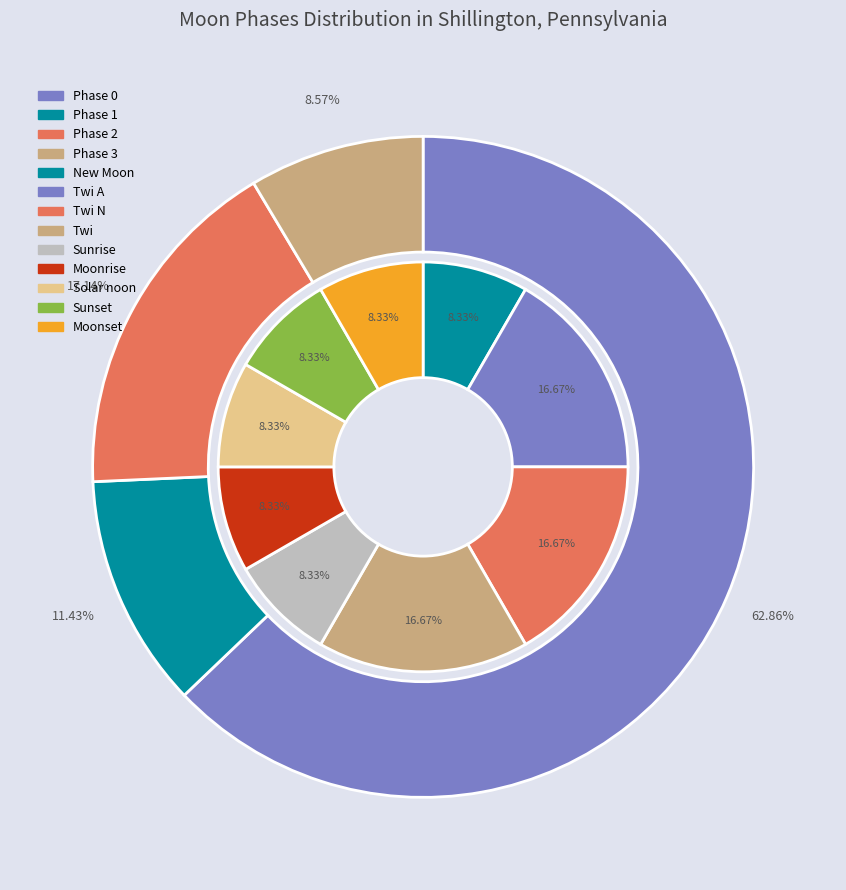

What percentage do Twi and Moonrise together represent?

25.0%